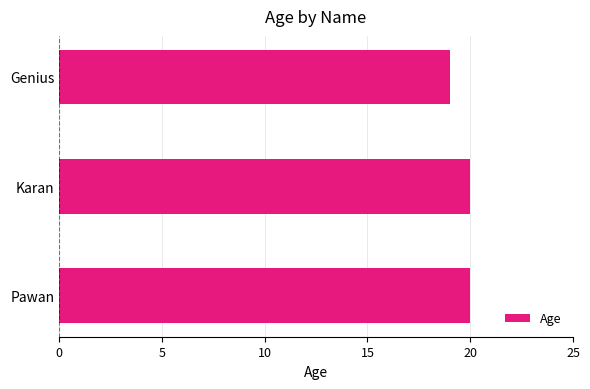

Reading bottom to top, transcribe all the data shown in this chart.

Pawan=20	Karan=20	Genius=19